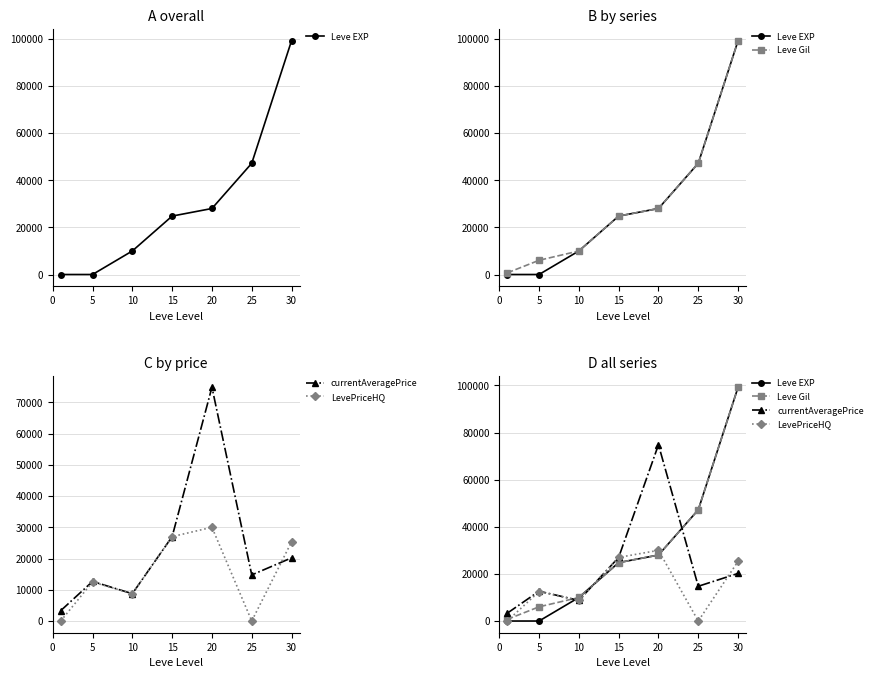

True or false: currentAveragePrice has more than 2 points higher than both neighbors.

False